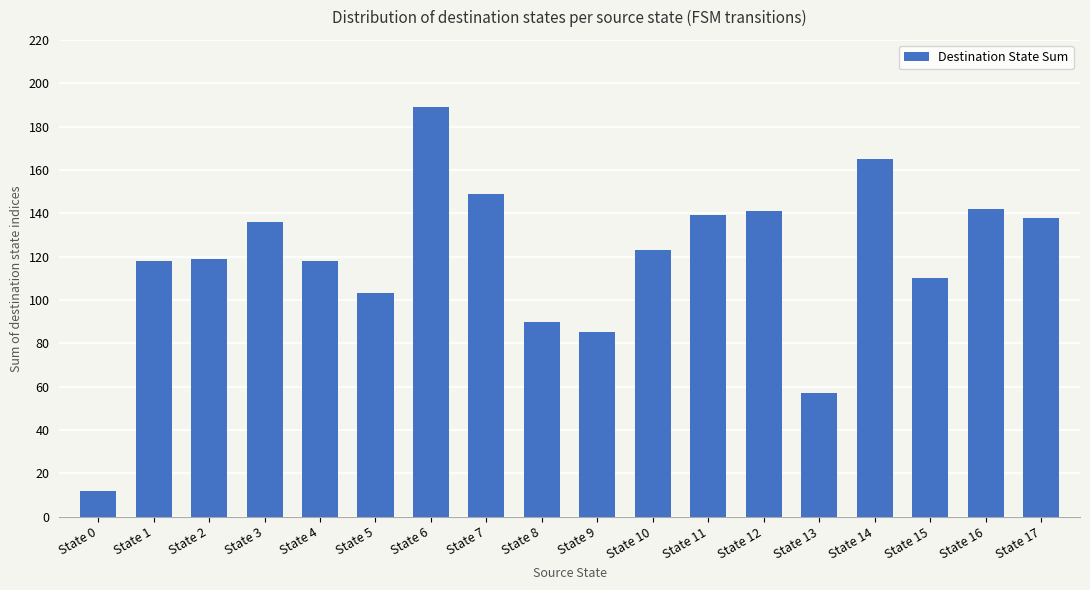

Are the bars horizontal?

No